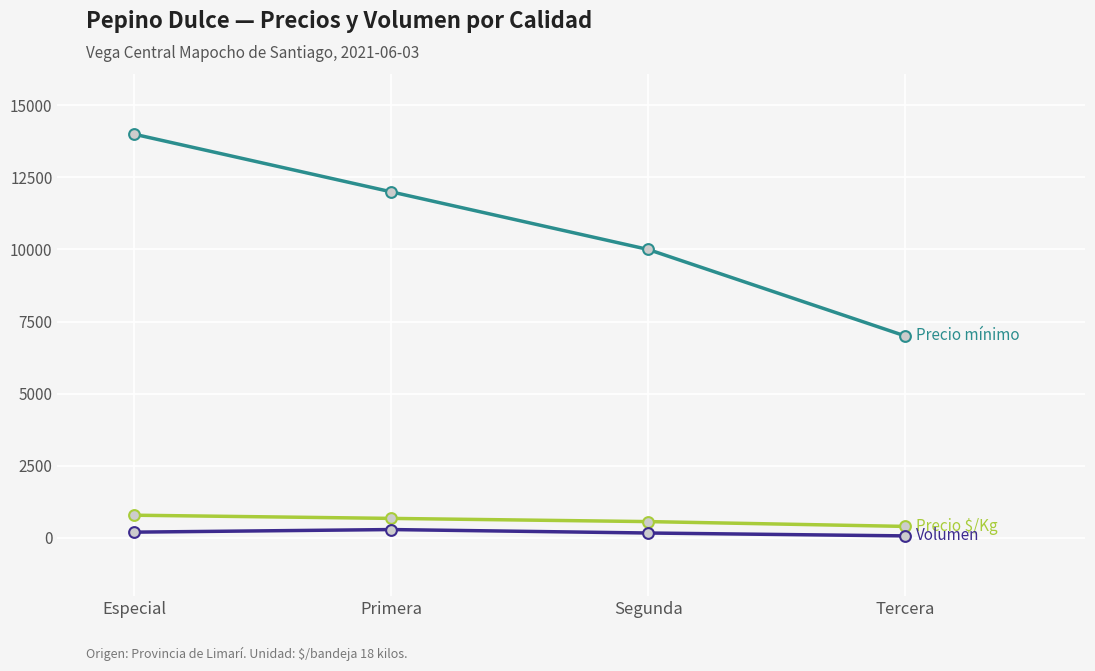

What is the greatest value displayed?

14000